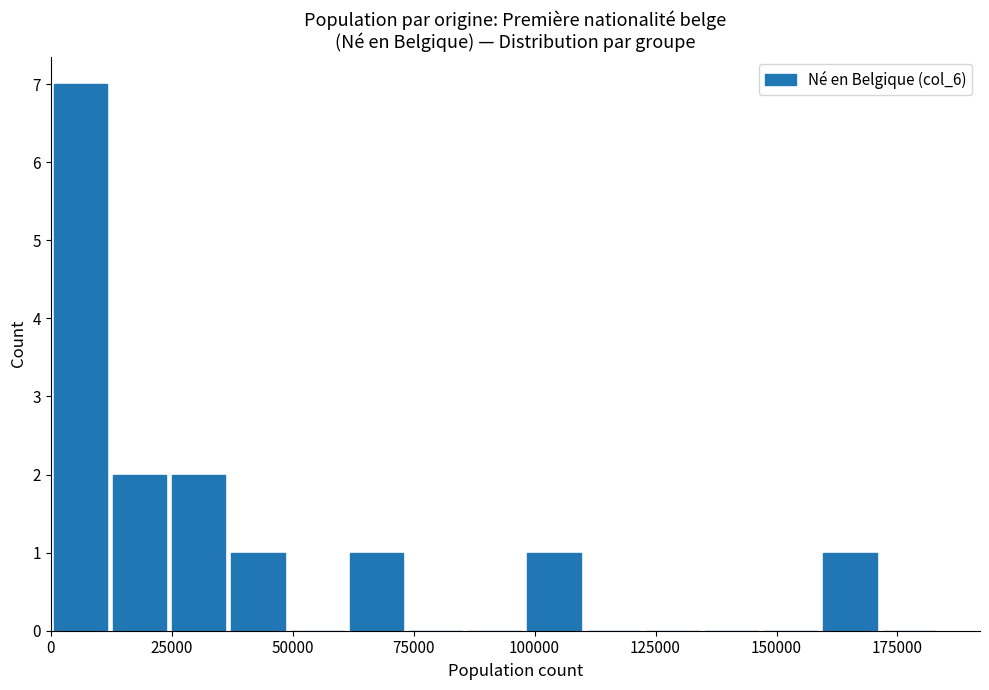

Around what value on the x-axis is the tallest bar? Give the approximate position of its centre, as read against the axis.

5000